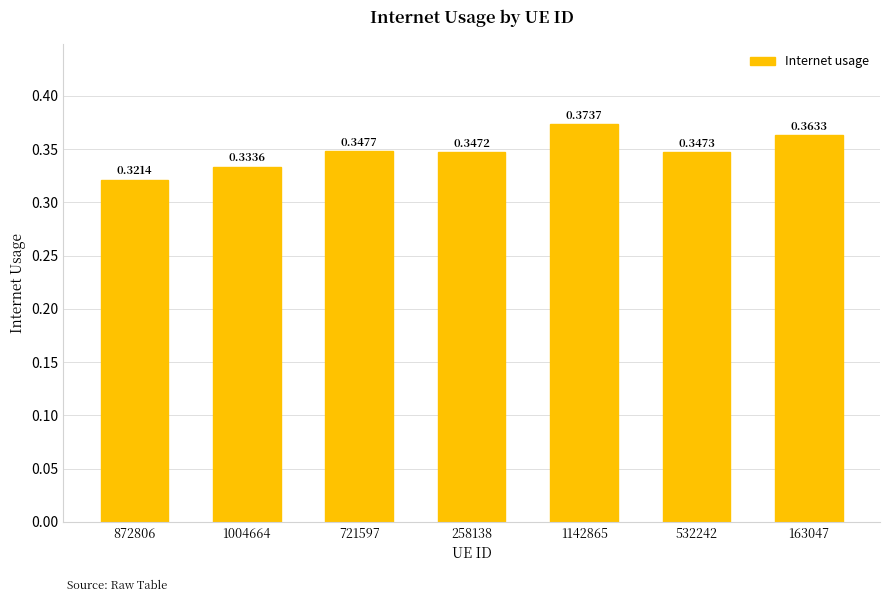

What is the sum of all values?

2.4